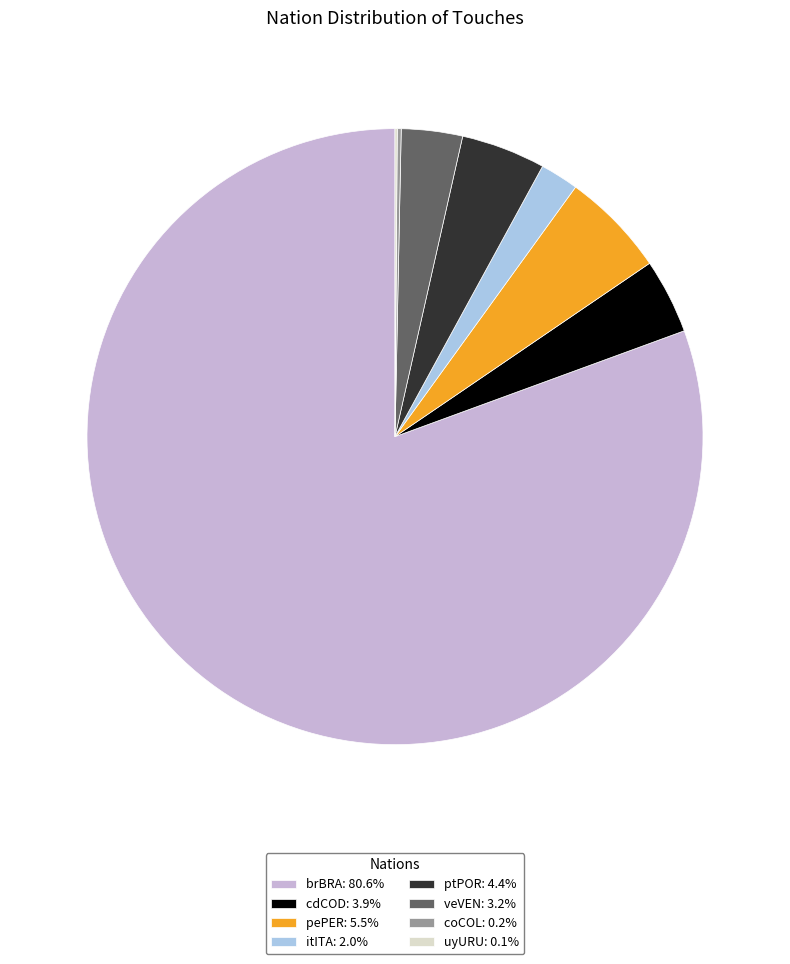

Is it true that cdCOD is 4% of the pie?

True